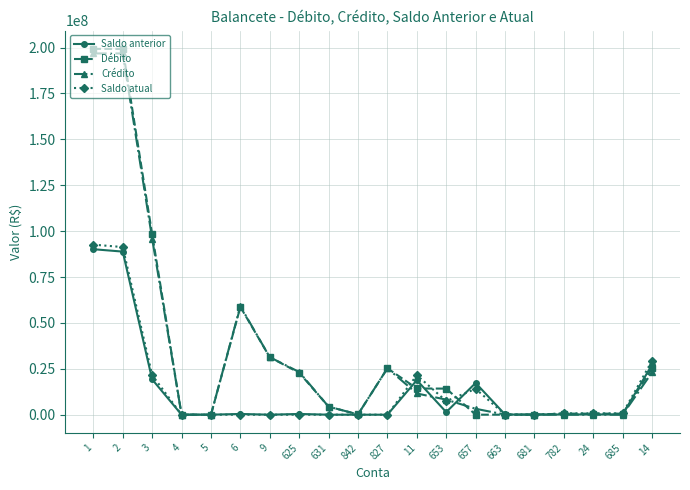

Is it true that Débito equals 571333.8 at 685?

True